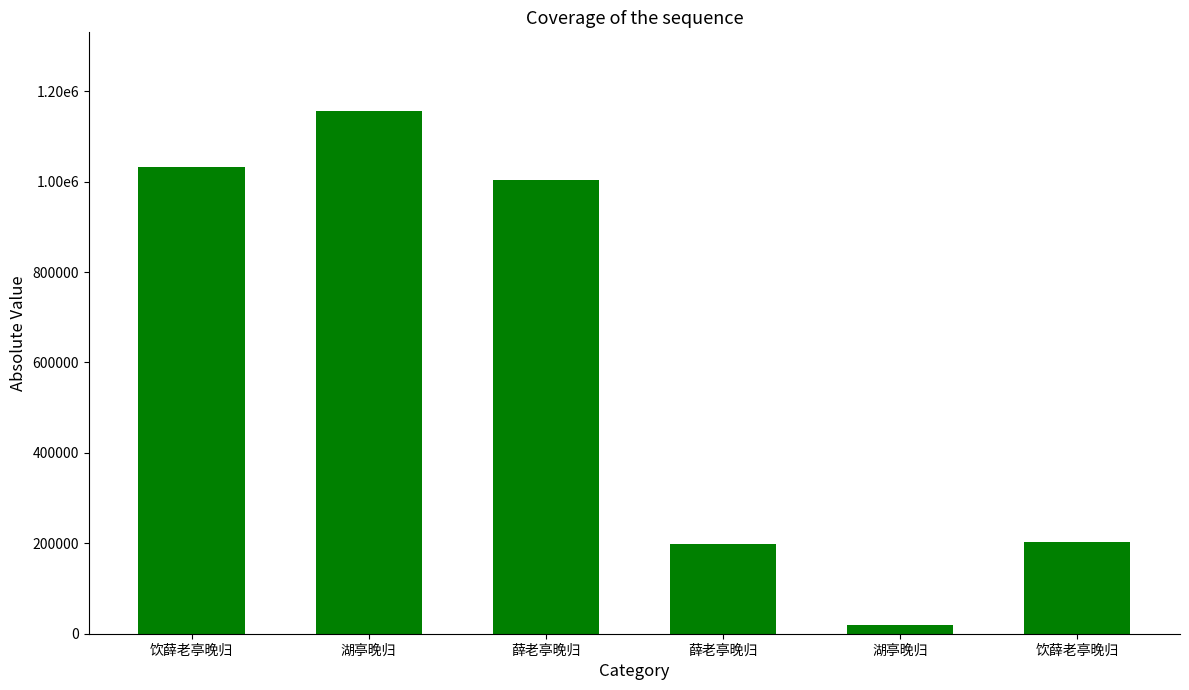

Where is the data nearest to the value 587523?

饮薛老亭晚归